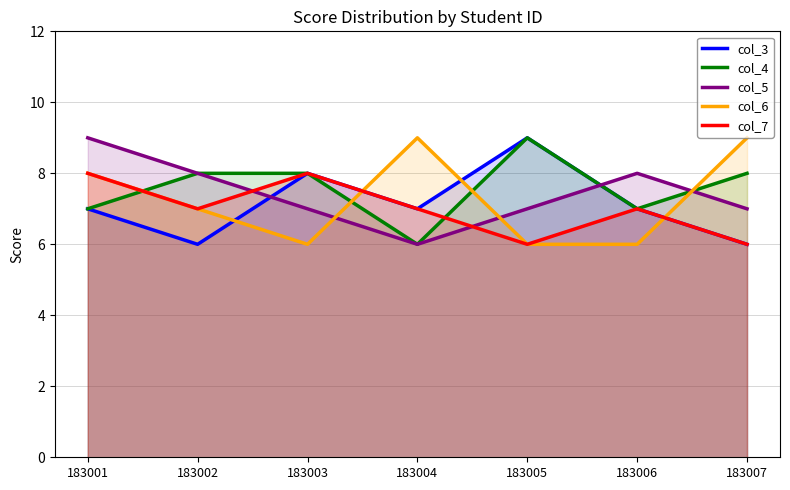

List the series in order of their overall mean, lowest first.

col_7, col_3, col_6, col_5, col_4